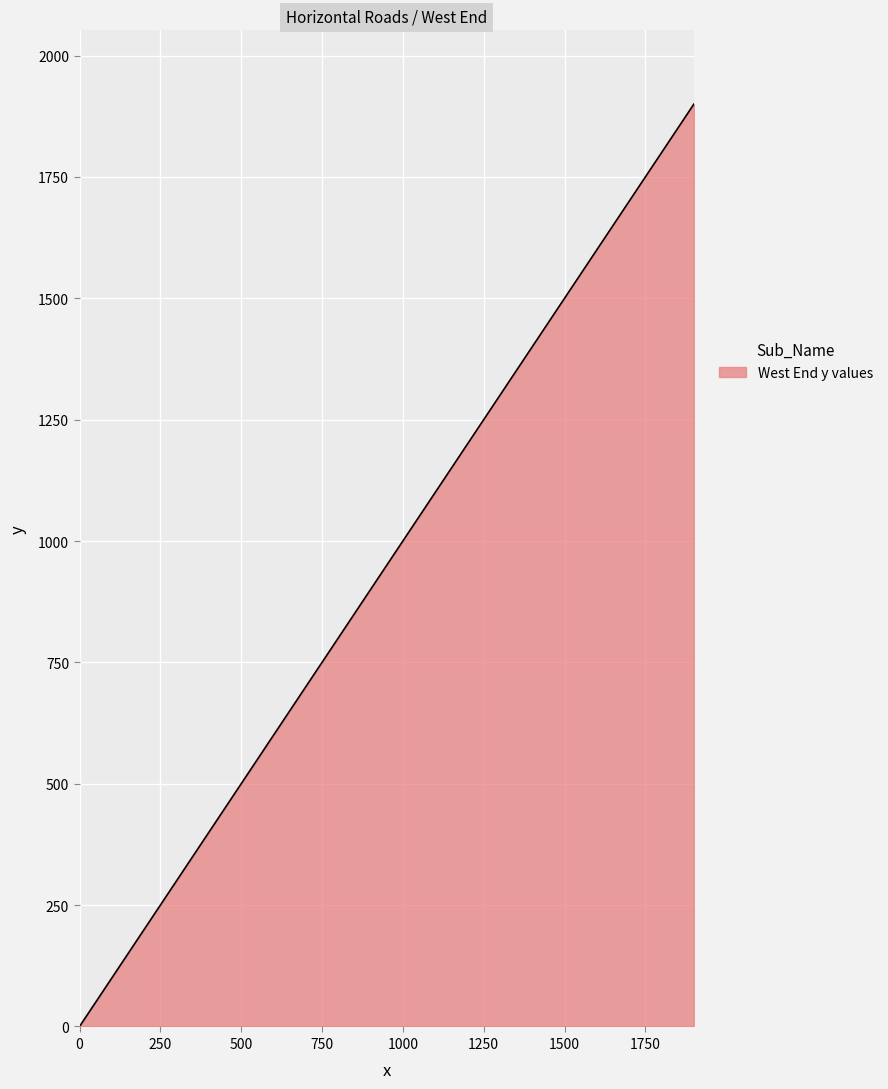

True or false: there are more than 2 points higher than both neighbors.

False